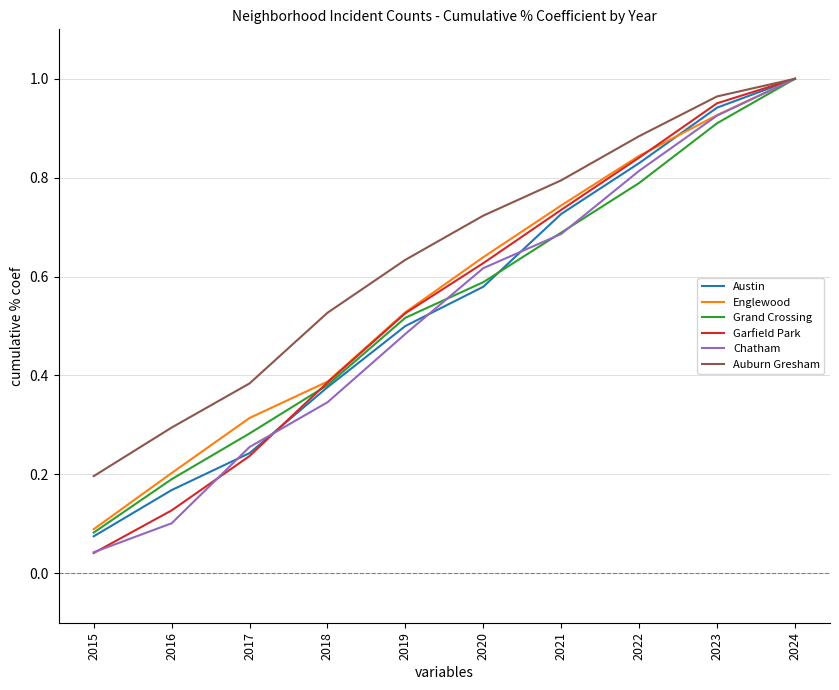

How many distinct data groups are displayed?

6